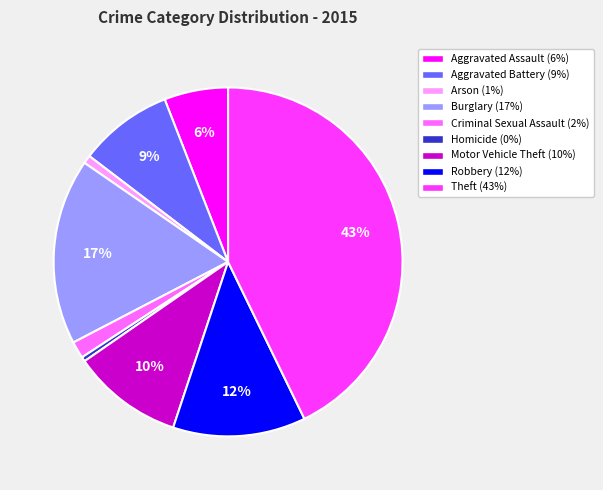

Is the sum of Aggravated Battery and Arson greater than half?

No